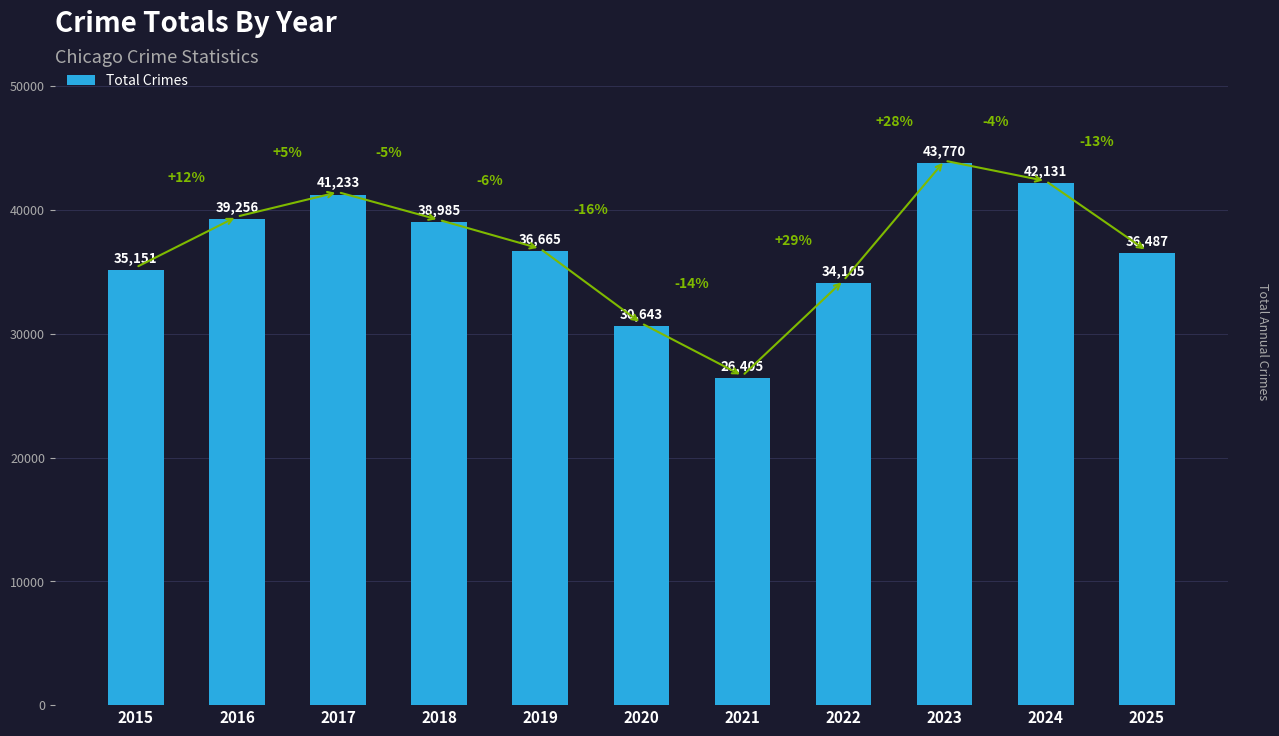

Does the chart contain stacked bars?

No